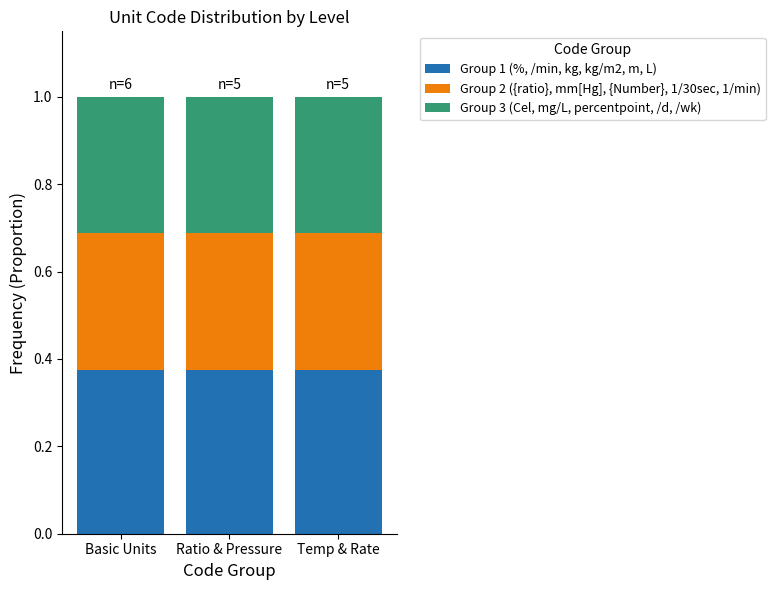

What is the total value across all series at Ratio & Pressure?

1.0